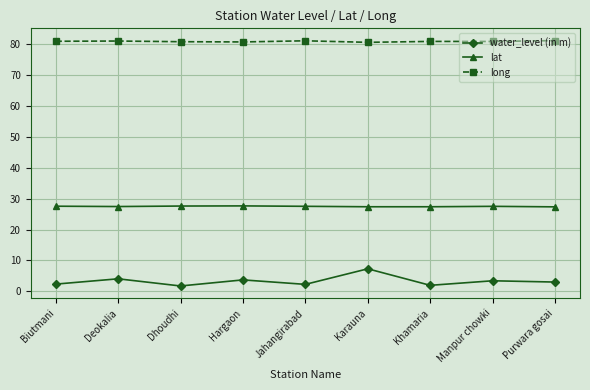

True or false: long and water_level (in m) intersect in this chart.

False